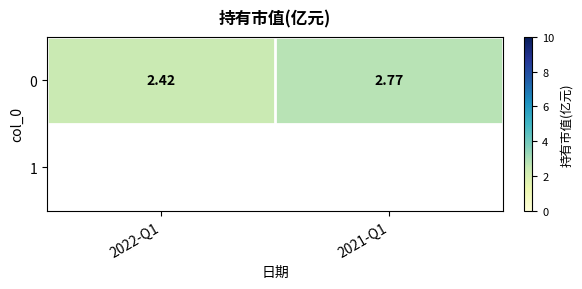

At which label is the value closest to 2?

2022-Q1